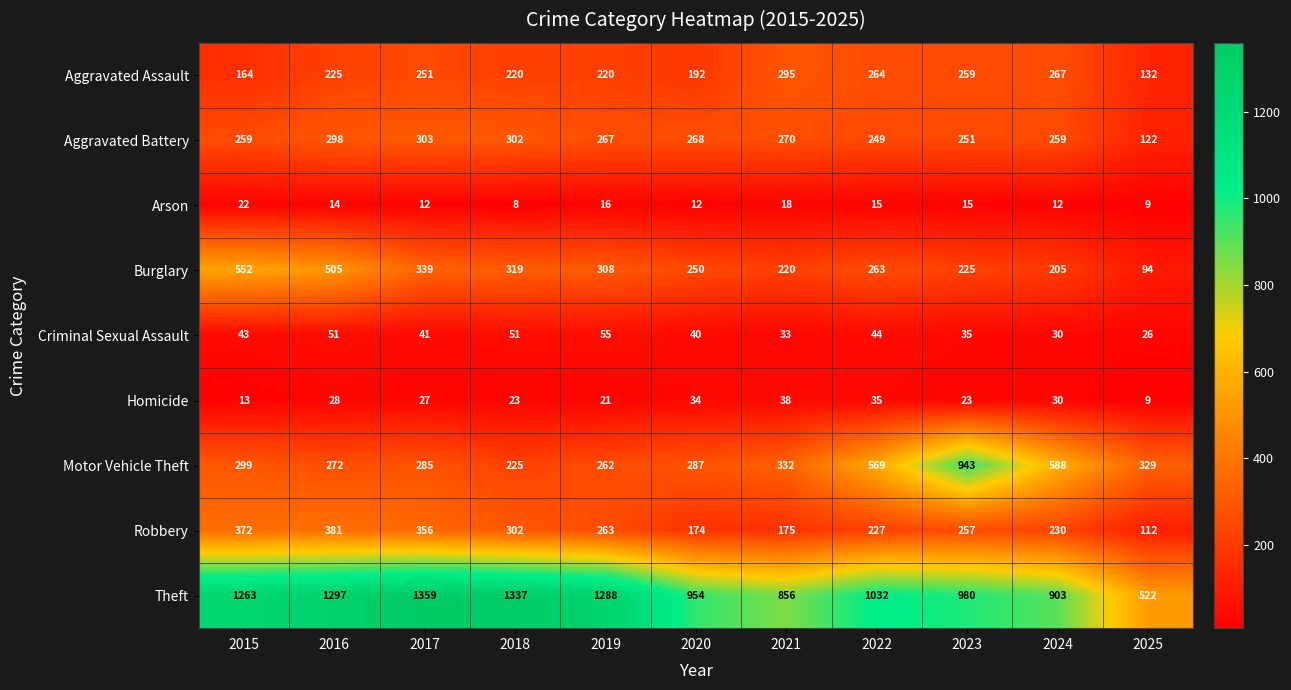

Which series has the largest total across all categories?

Theft